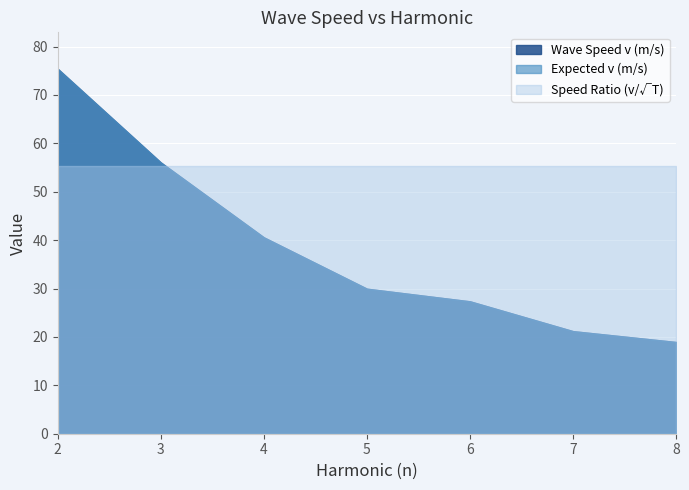

What is the difference between the highest and lowest values at 8.0?

36.3